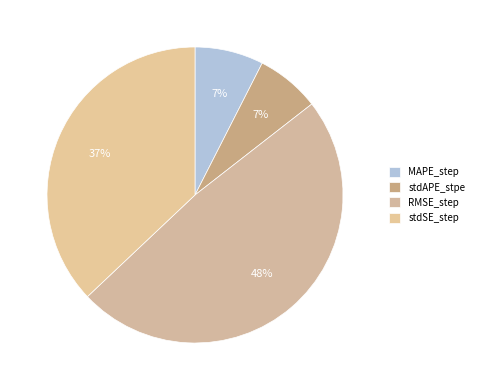

To the nearest percent, what is the average slice percentage?

25%